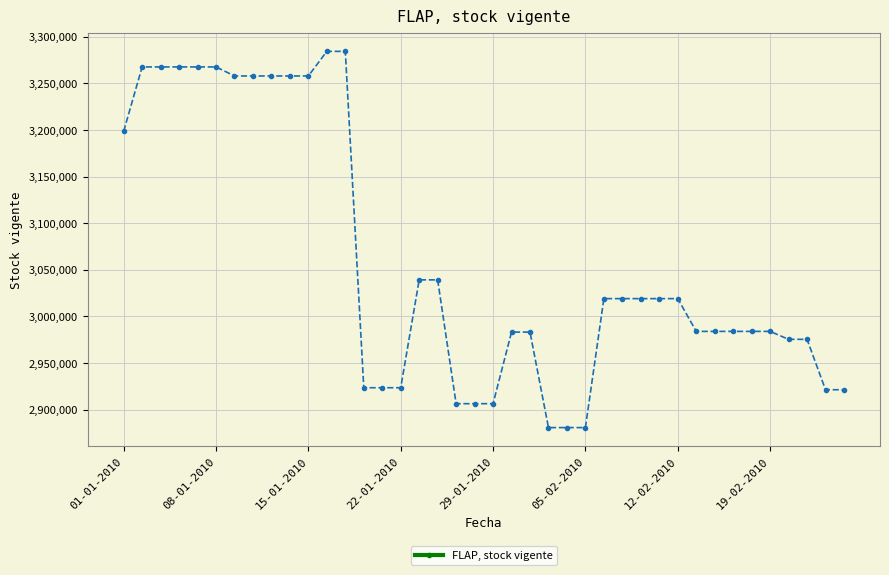

How many series are shown in this chart?

1